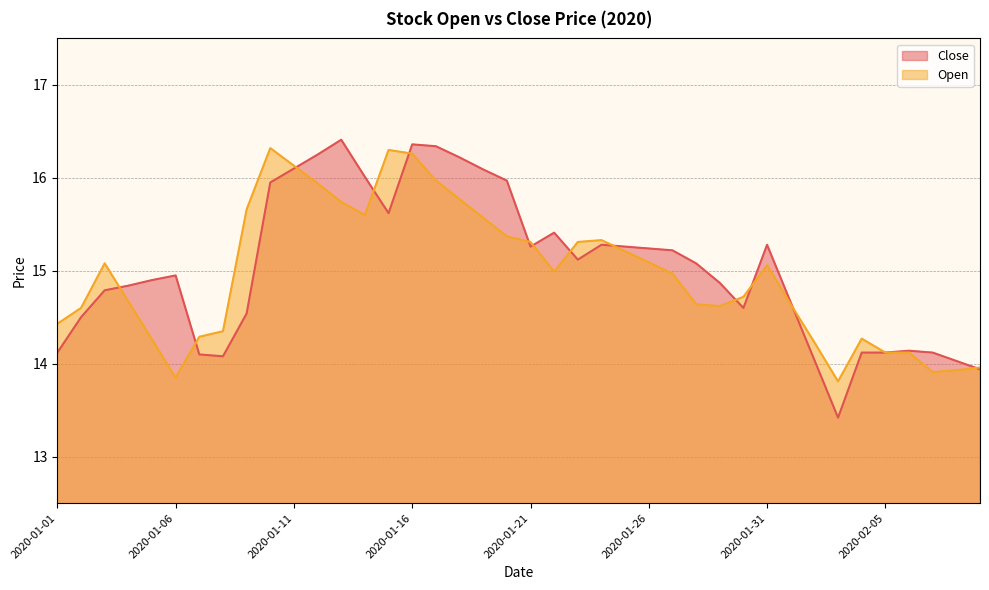

The value of Open at 2020-02-05 is 14.1. True or false?

True